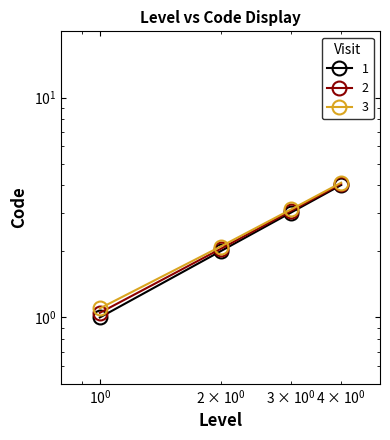

What is the maximum value shown in the chart?

4